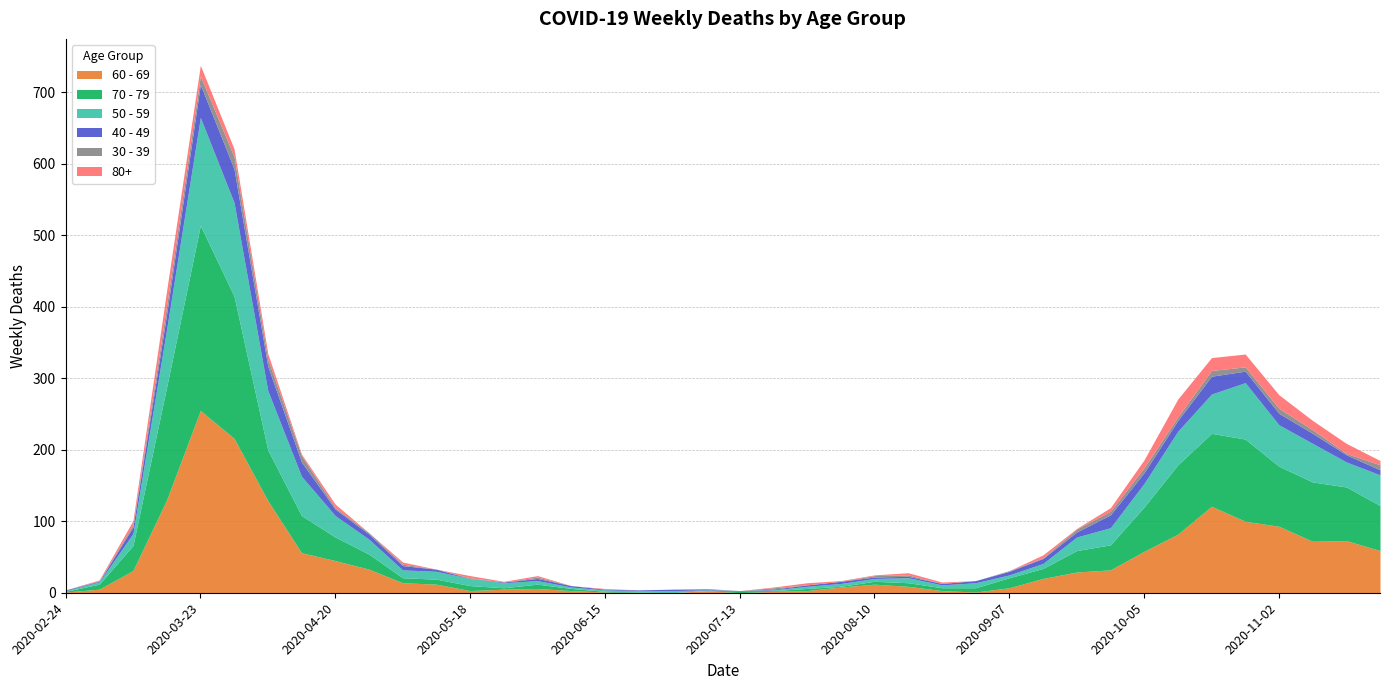

Is it true that 70 - 79 equals 0 at 2020-06-29?

True